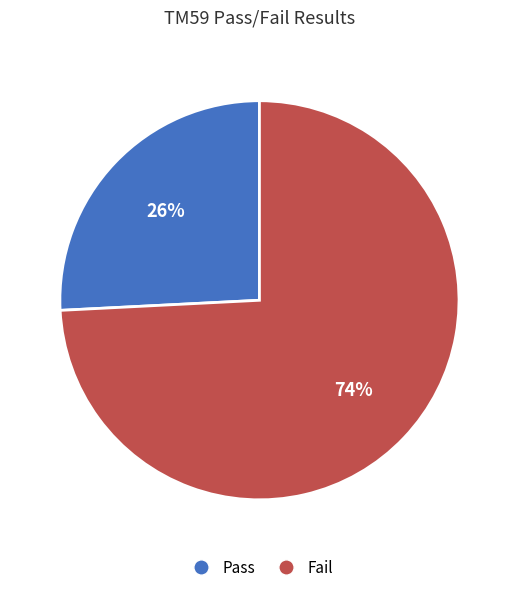

The Fail slice represents 74% of the pie. True or false?

True